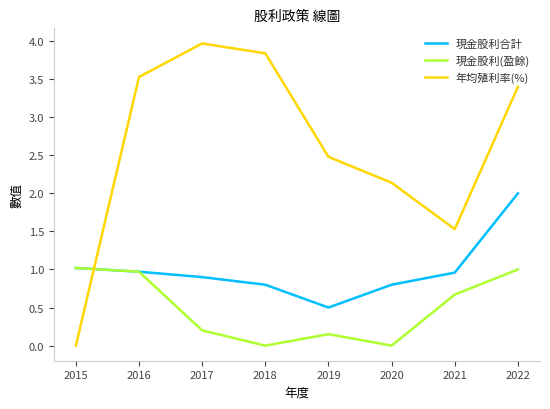

Where do 年均殖利率(%) and 現金股利(盈餘) first cross each other?

2015 and 2016